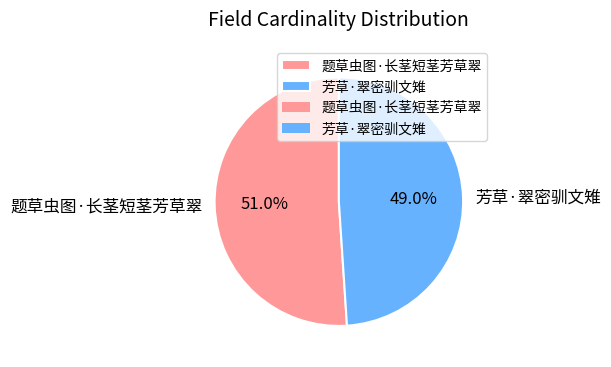

Which has a higher value, 芳草·翠密驯文雉 or 题草虫图·长茎短茎芳草翠?

题草虫图·长茎短茎芳草翠